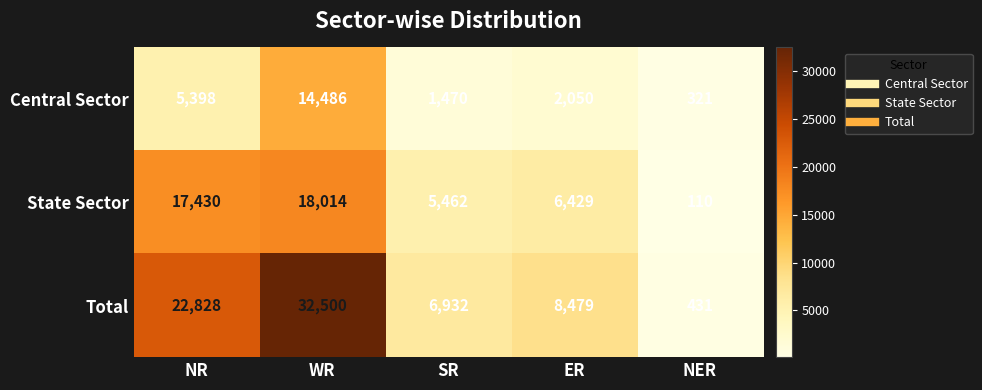

The State Sector series shows 6429 at ER. True or false?

True